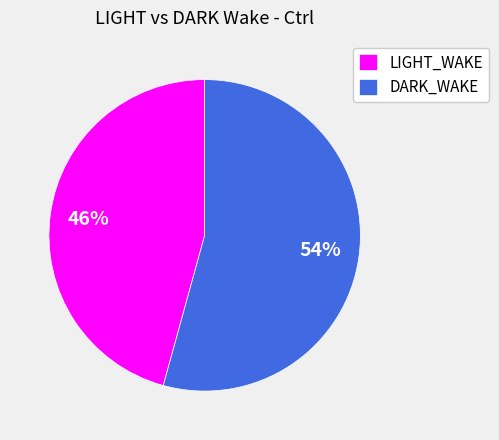

Rank the categories by value from lowest to highest.

LIGHT_WAKE, DARK_WAKE